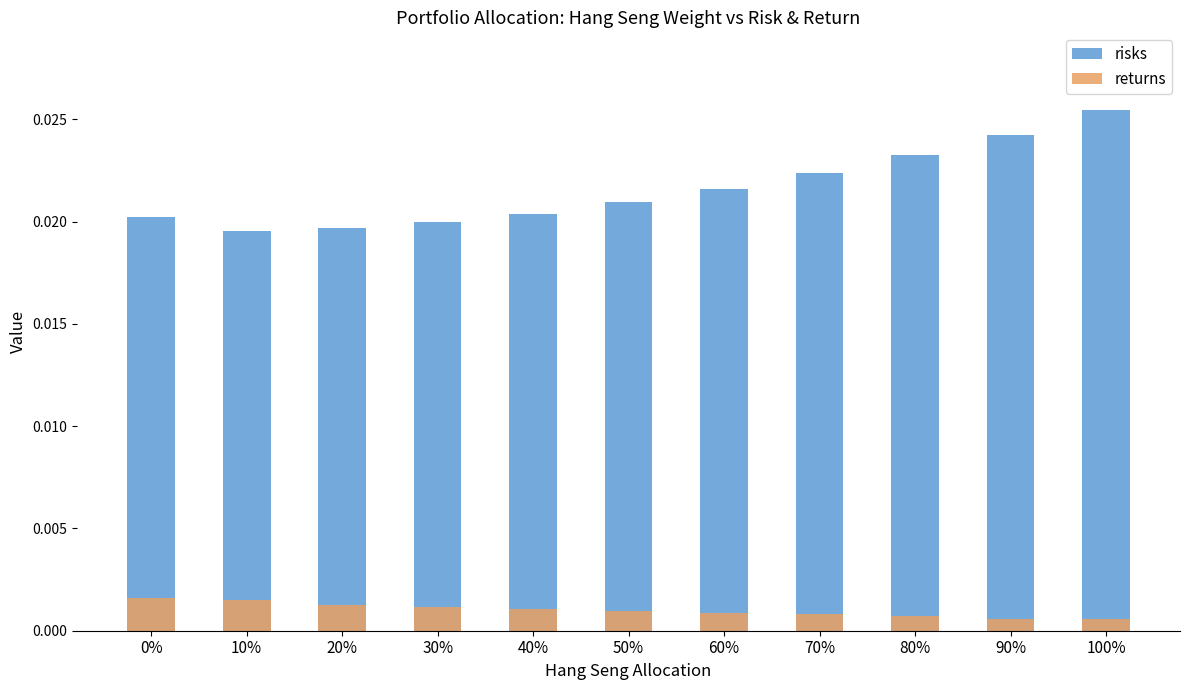

True or false: risks has a value of 0.0 at 80%.

False